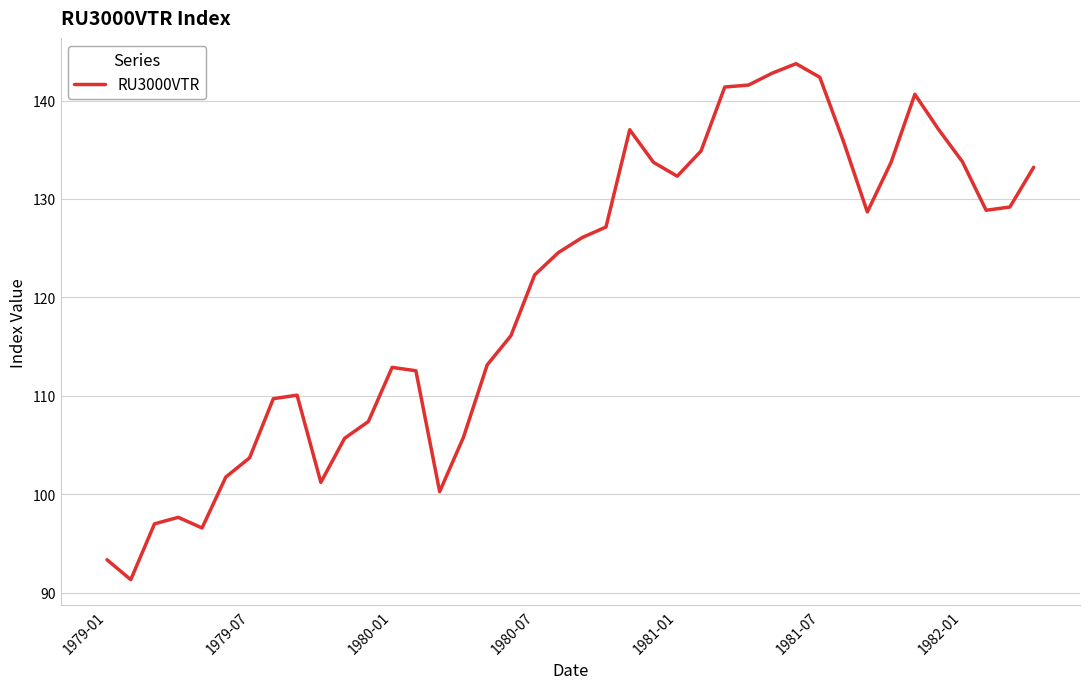

What is the smallest value displayed?

91.3